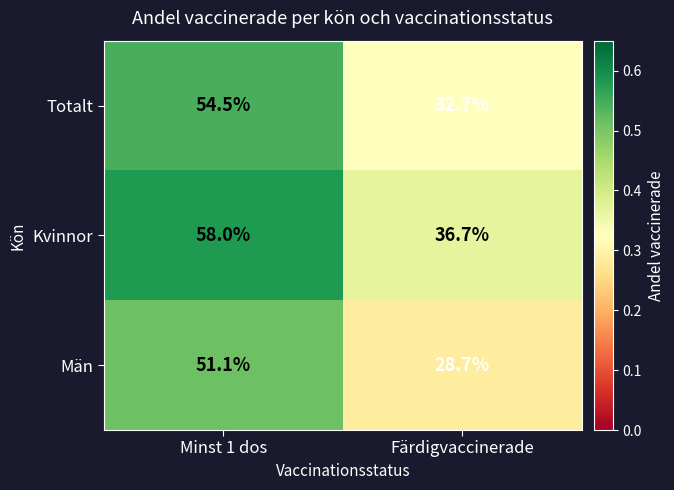

The value of Kvinnor at Minst 1 dos is 58.0. True or false?

True